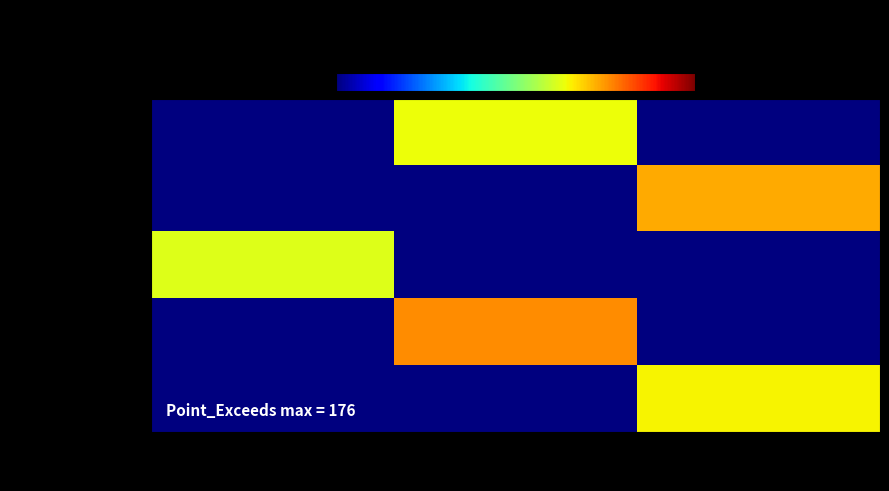

At which category is the sum across all series the highest?

89